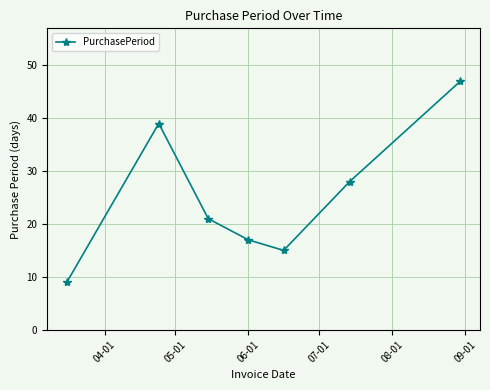

What is the difference between the maximum and minimum values?

38